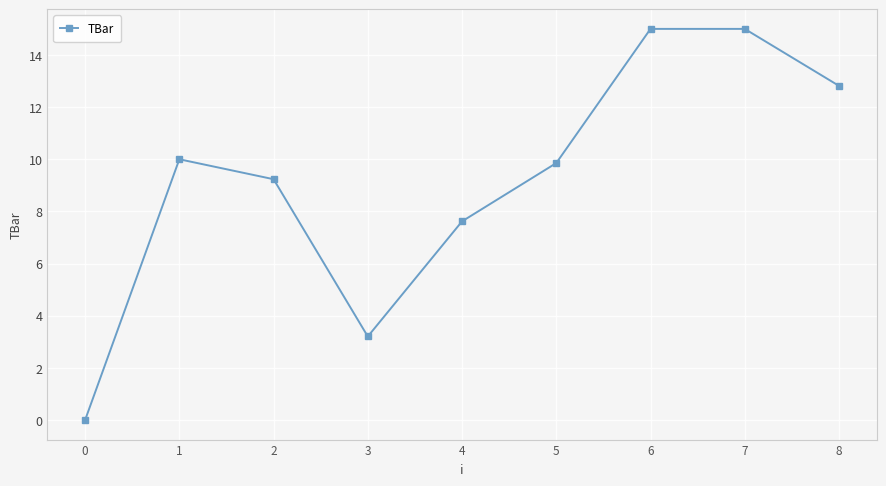

What is the value of the 4th point from the left?

3.2